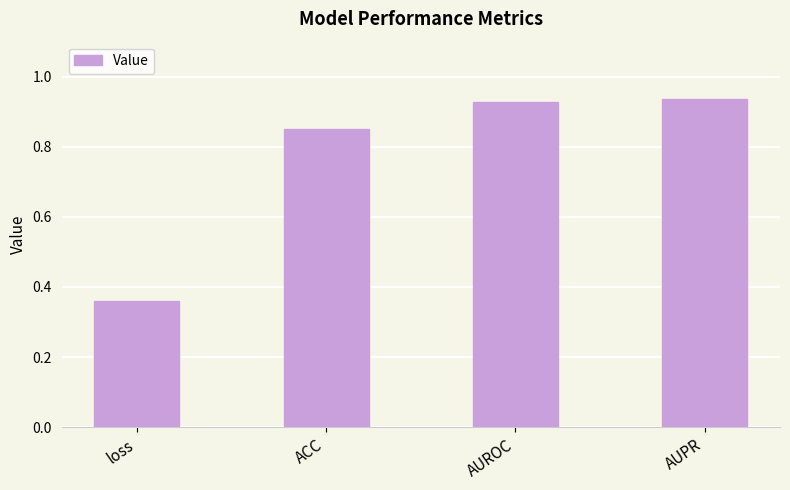

What is the sum of all values?

3.1